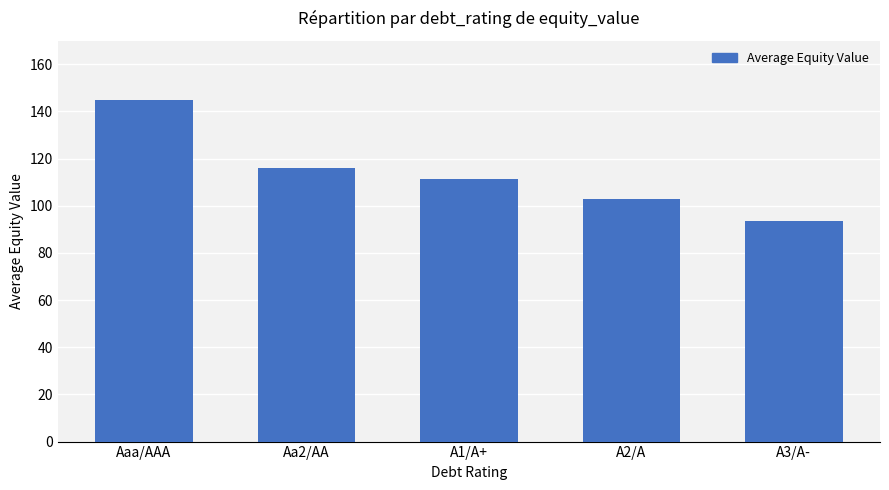

At which label does the data first exceed 111?

Aaa/AAA